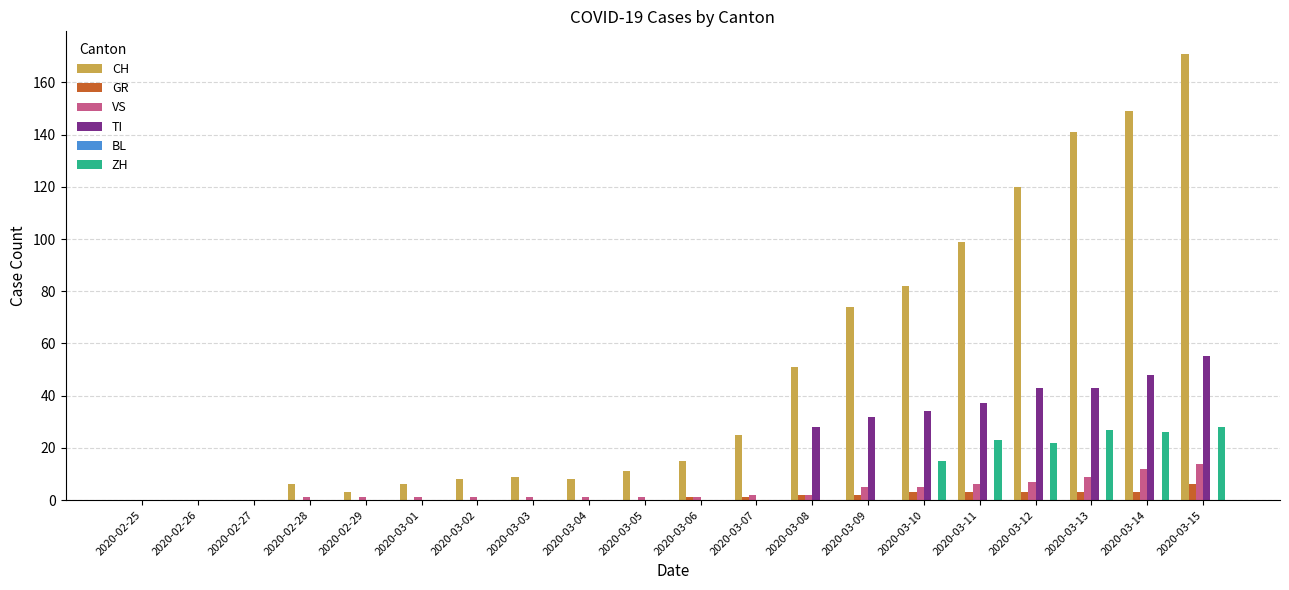

How many categories are shown in the chart?

20